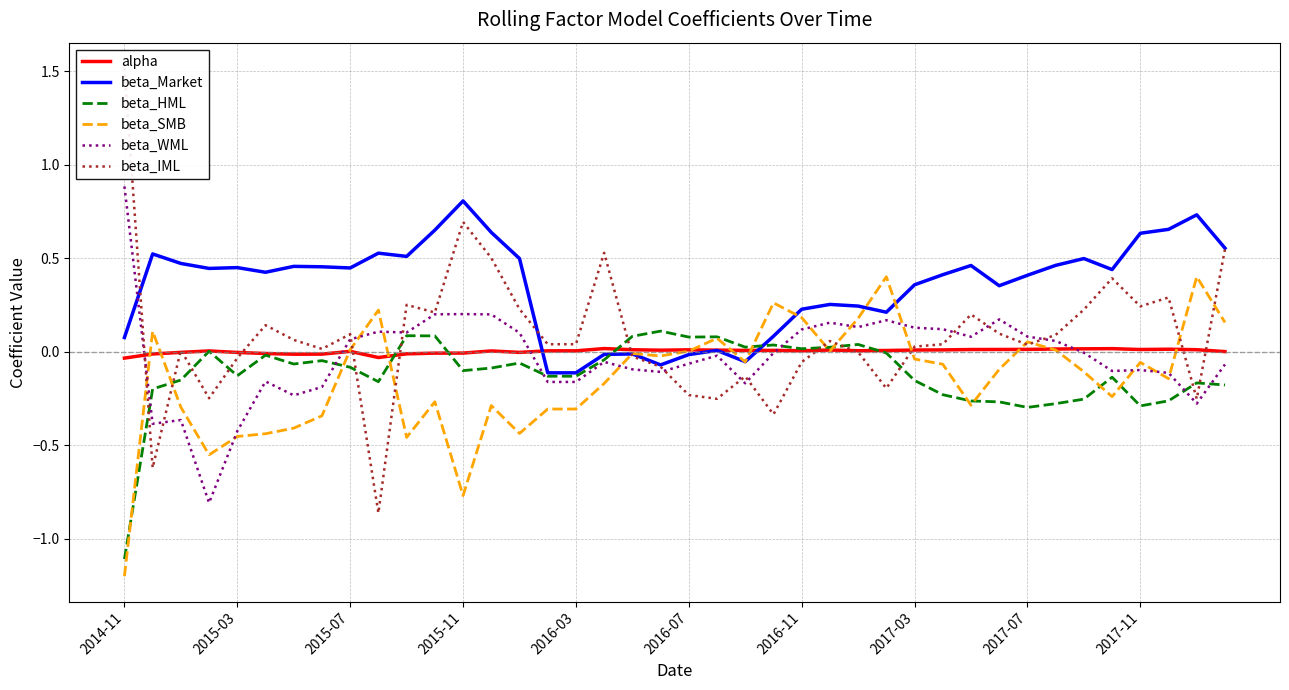

True or false: alpha has a value of 0.0 at 2017-07.

True